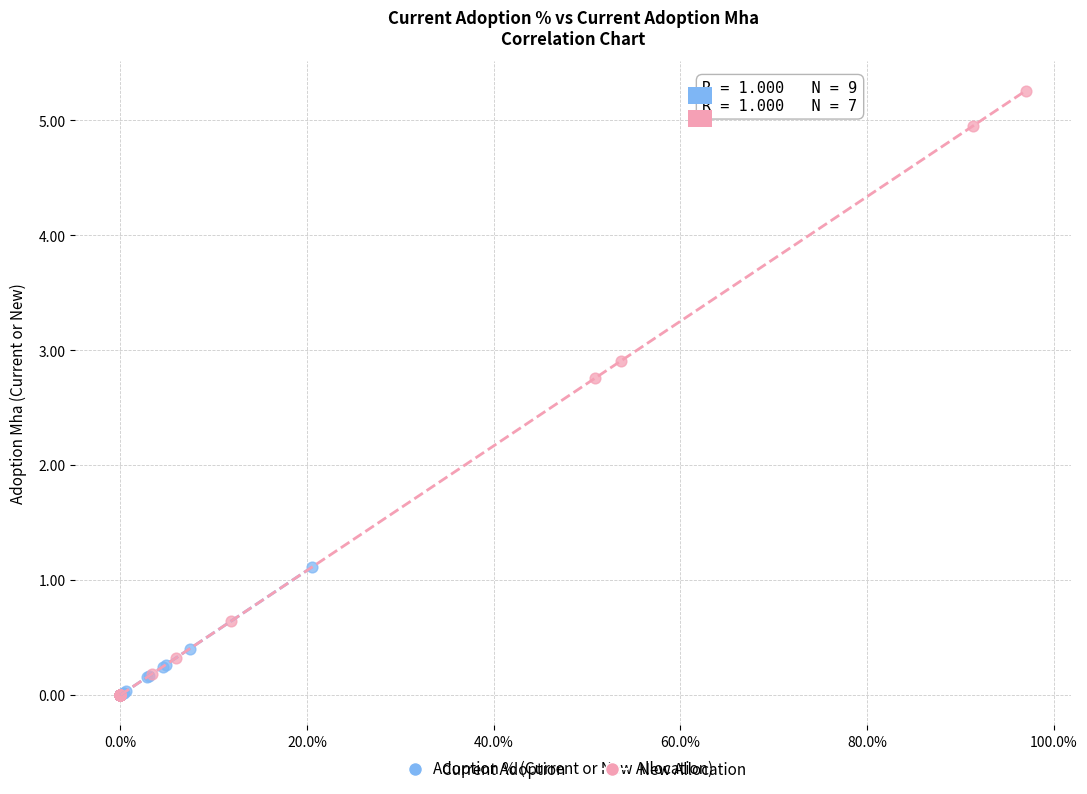

Which series has the largest Y range (max minus min)?

New Allocation